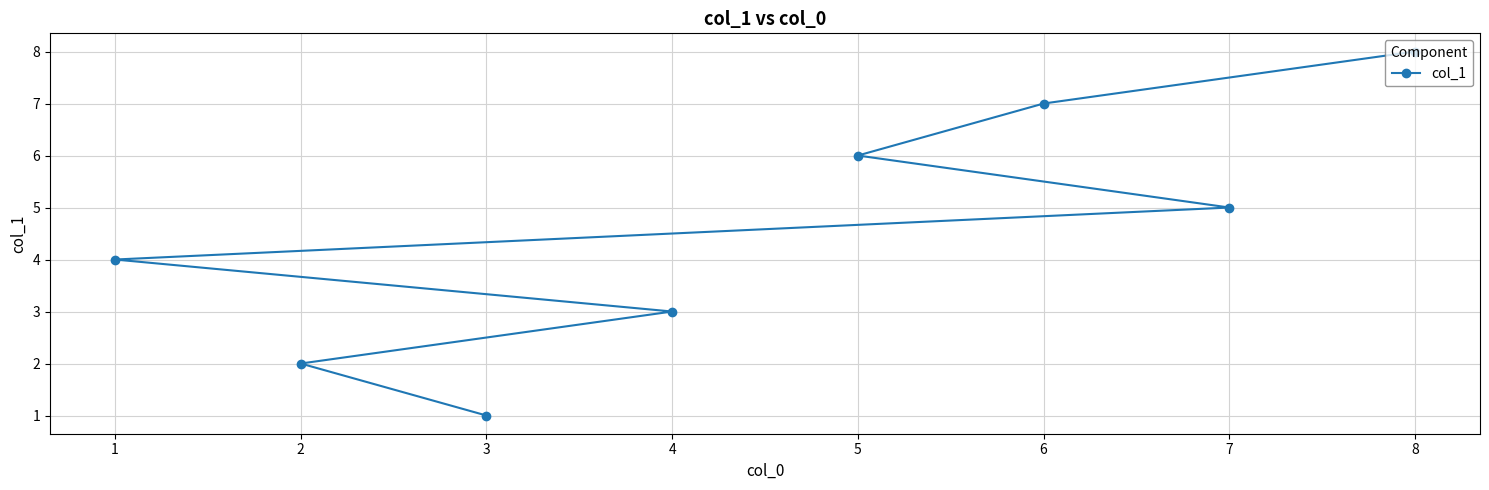

Which has a higher value, 3 or 5?

5